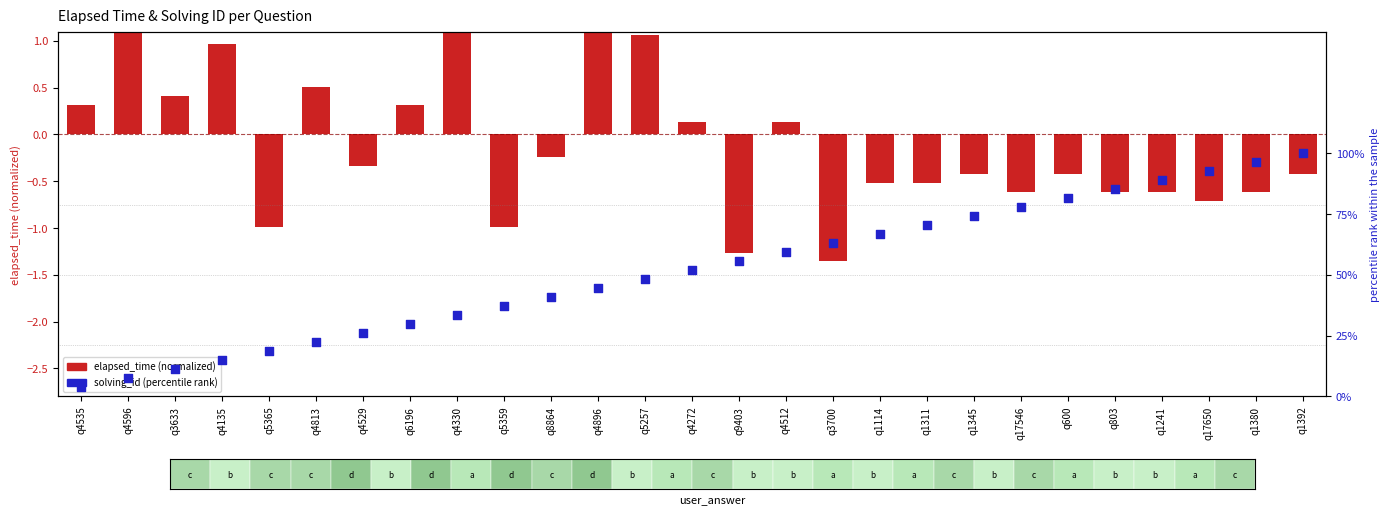

What are all the series names shown in the legend?

elapsed_time (normalized), solving_id (percentile rank)